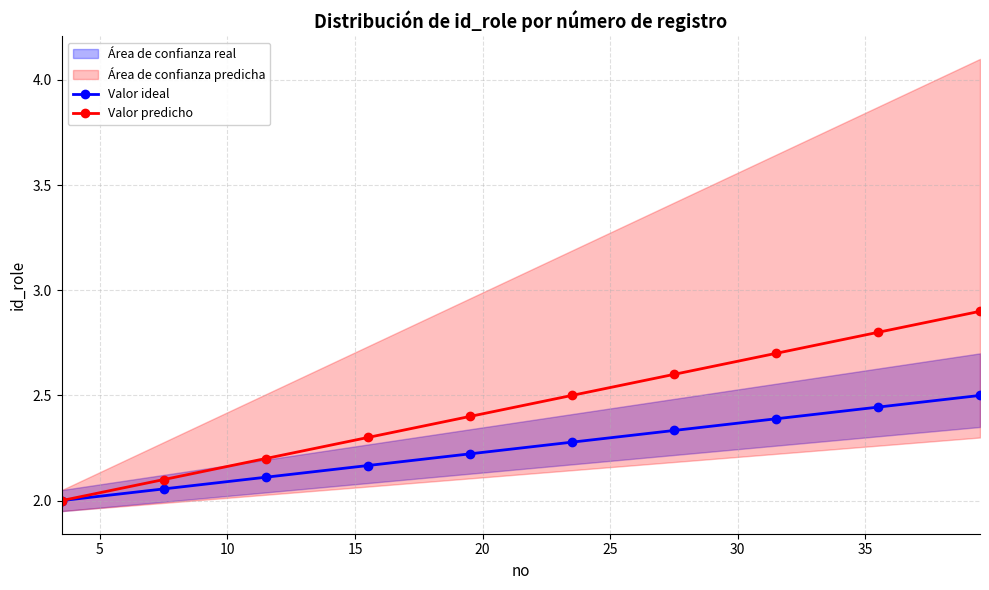

What is the highest value of the Valor predicho series?

2.9